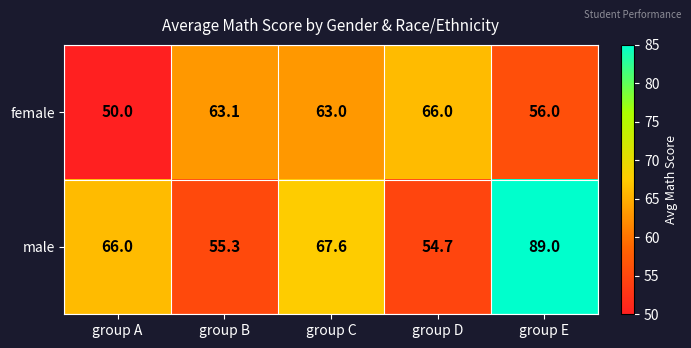

Where is male nearest to the value 71?

group C